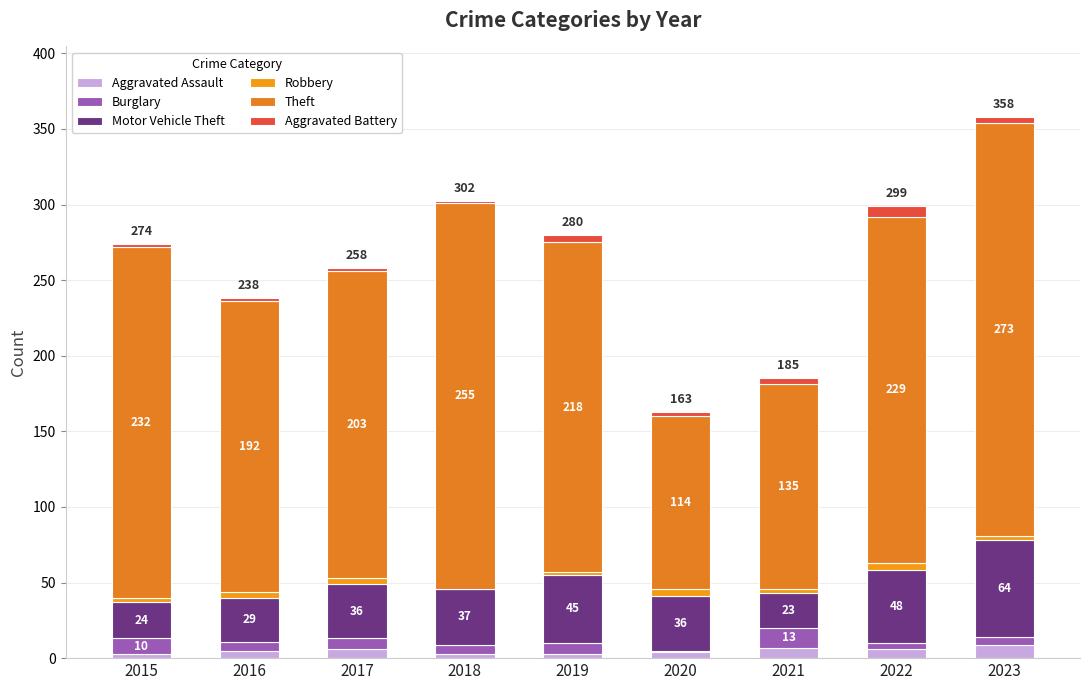

Are the bars grouped side by side (vs. stacked)?

No